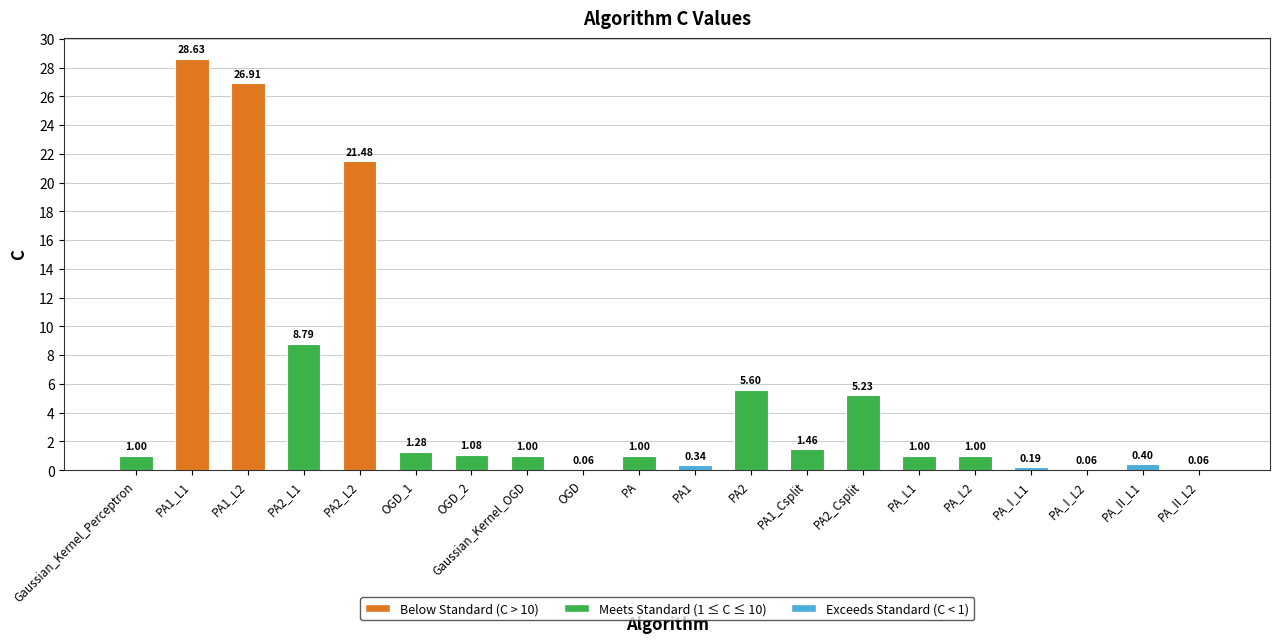

Which has a higher value, PA_II_L2 or PA_L1?

PA_L1